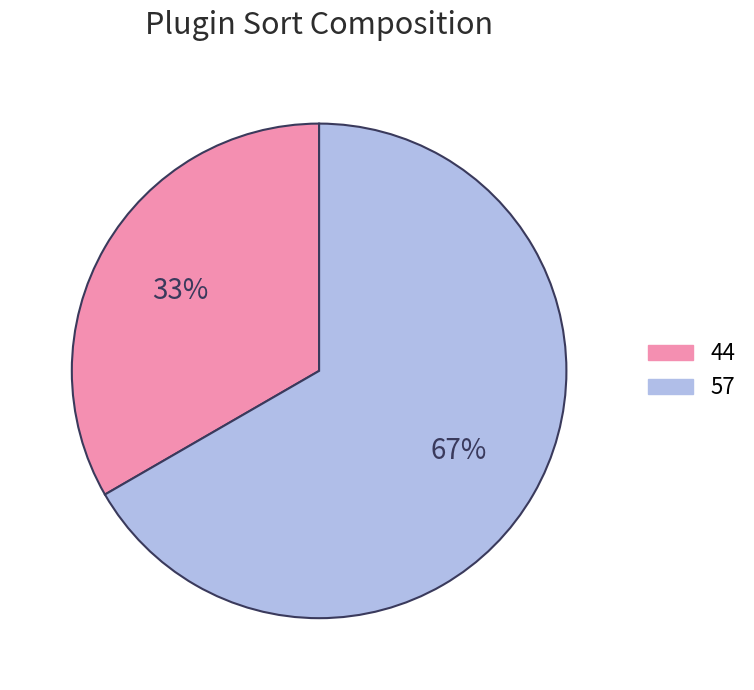

Rank the categories by value from lowest to highest.

44, 57